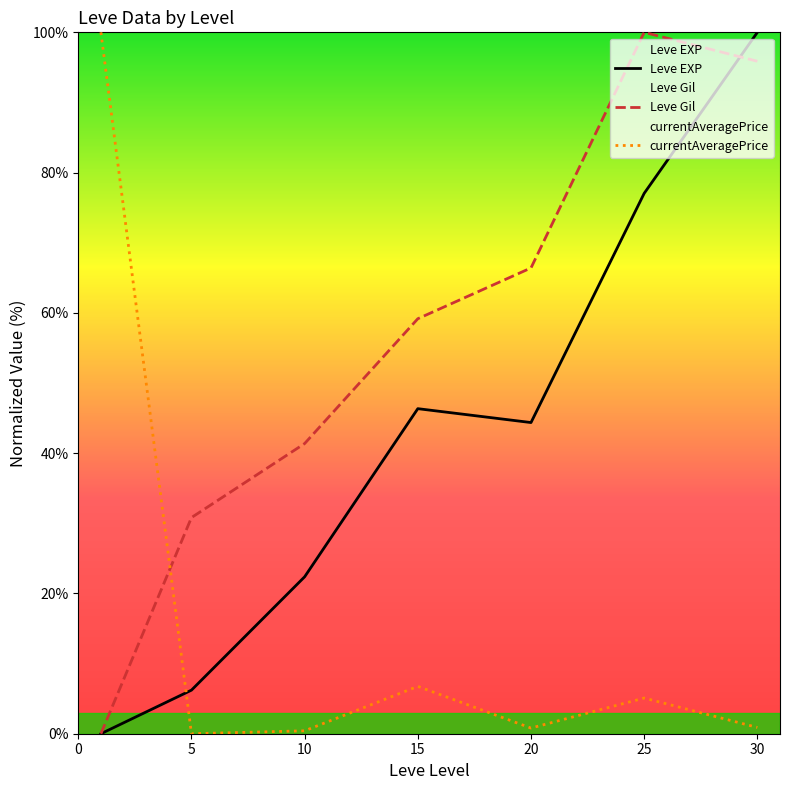

Is this an area chart (filled region under the line)?

No